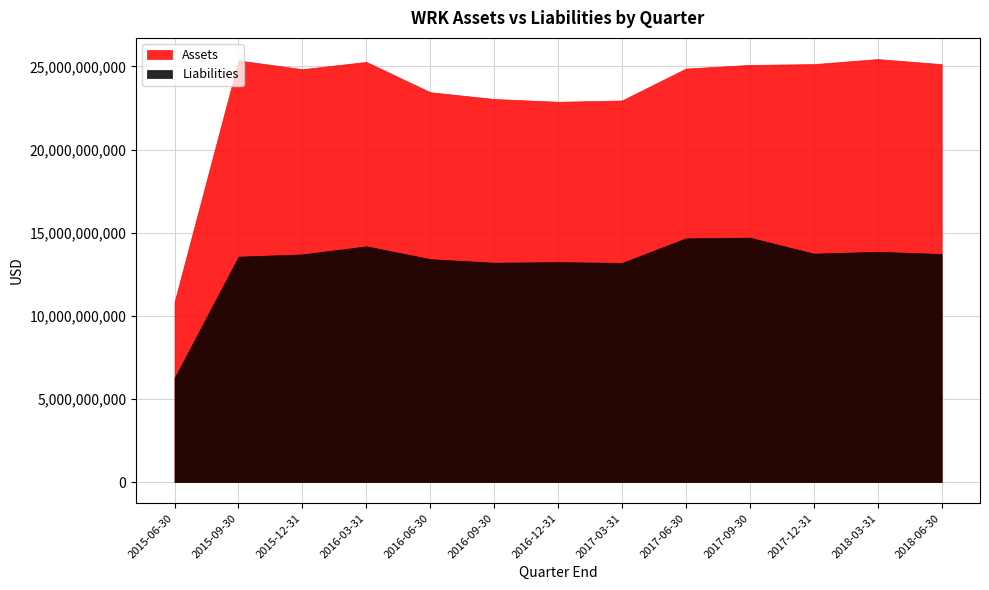

Reading left to right, what are all the values shown in this chart?

Assets: 10835700000	25356800000	24831200000	25268400000	23446400000	23038200000	22871100000	22950100000	24870000000	25089000000	25136900000	25439700000	25135700000
Liabilities: 6264900000	13558700000	13694700000	14179200000	13409300000	13194500000	13228400000	13180600000	14660600000	14698200000	13738900000	13852700000	13718200000